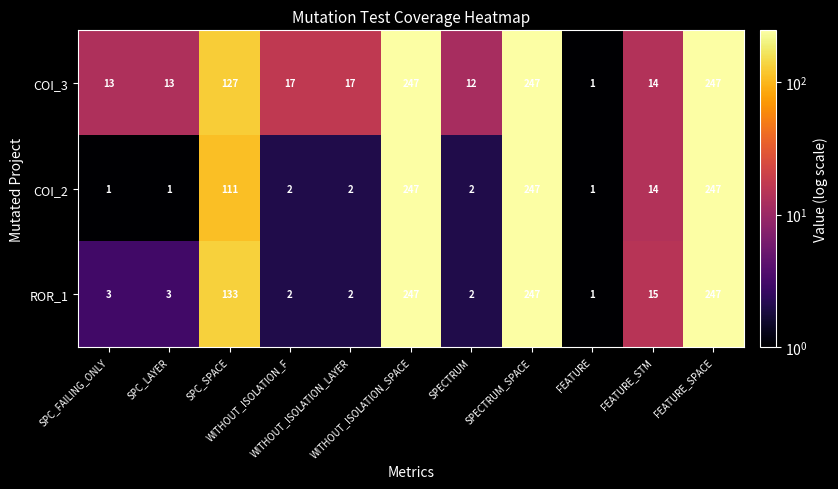

Rank the series by their average value, from highest to lowest.

COI_3, ROR_1, COI_2